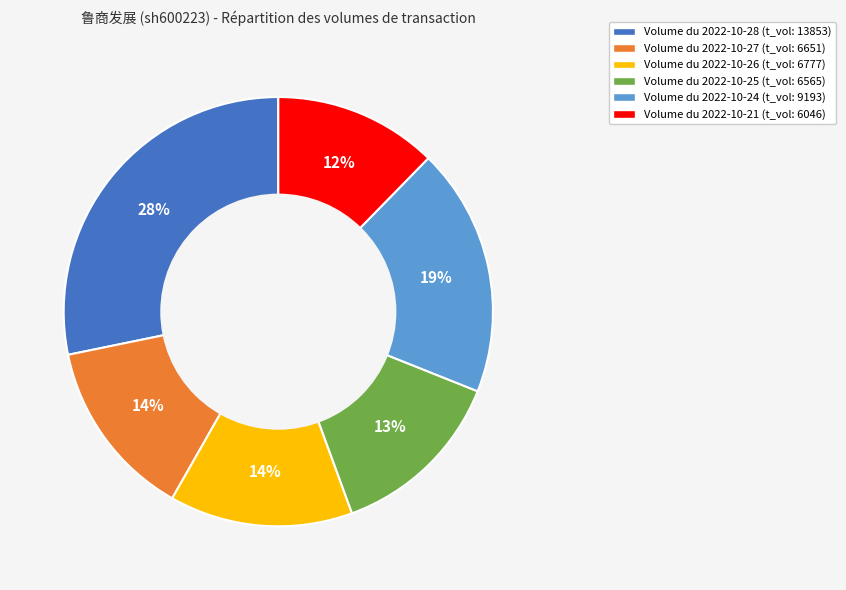

To the nearest percent, what is the average slice percentage?

17%